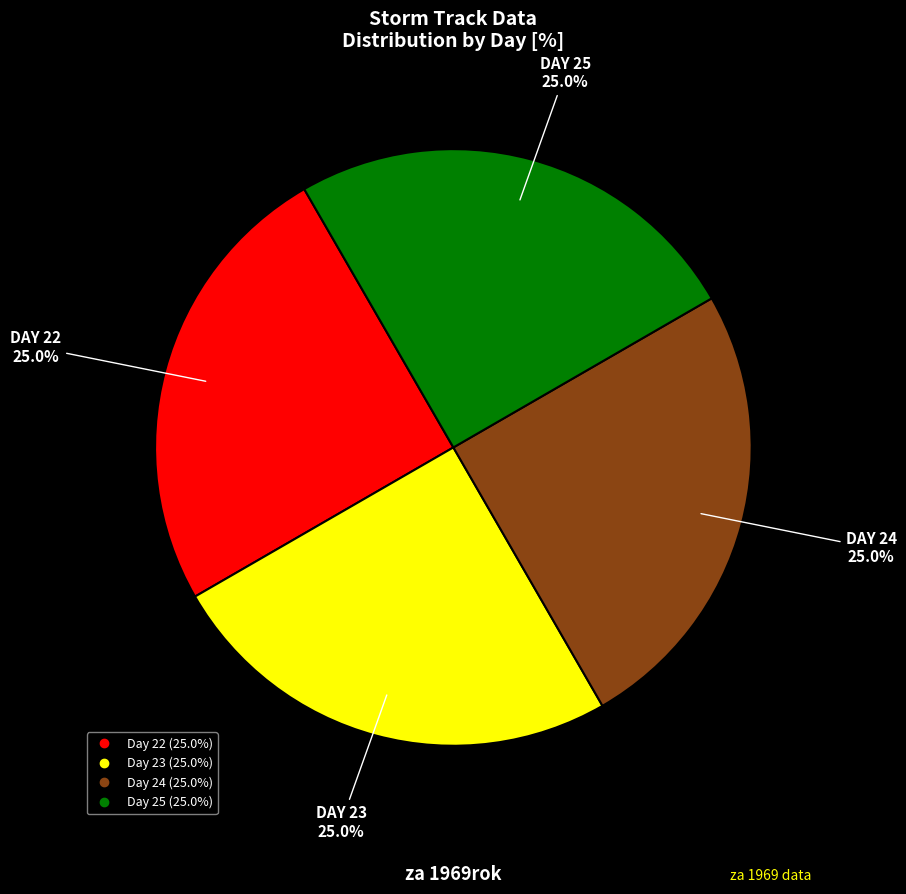

Is there any slice that represents more than half of the pie?

No